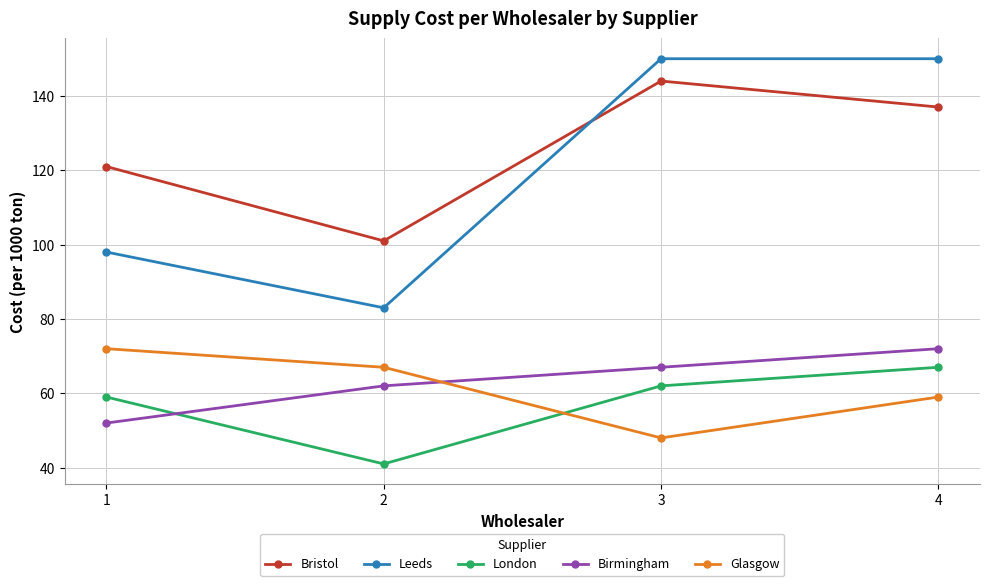

Is this an area chart (filled region under the line)?

No